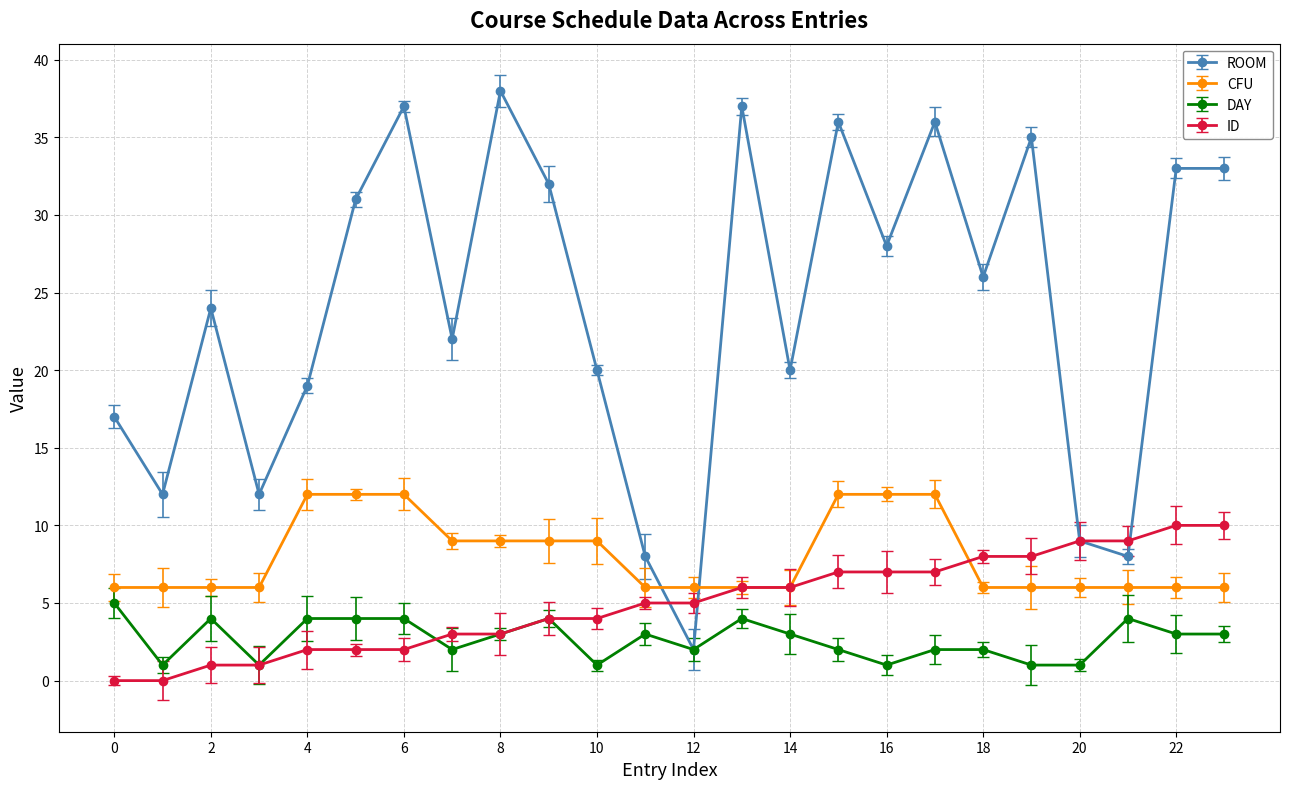

At how many categories does at least one series exceed 13?

18